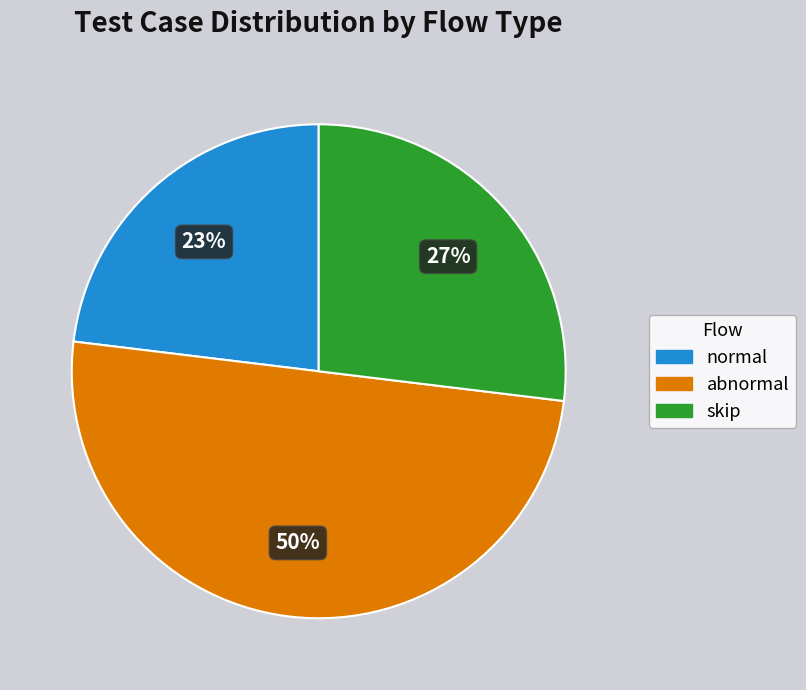

The normal slice represents 16% of the pie. True or false?

False